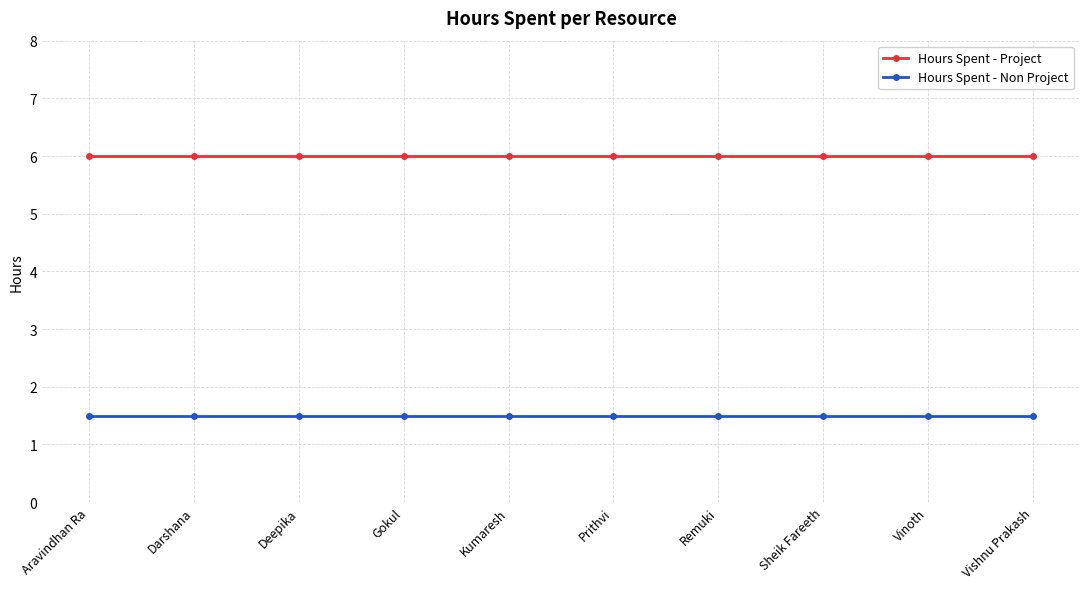

Reading left to right, list all the values displayed in this chart.

Hours Spent - Project: 6.0	6.0	6.0	6.0	6.0	6.0	6.0	6.0	6.0	6.0
Hours Spent - Non Project: 1.5	1.5	1.5	1.5	1.5	1.5	1.5	1.5	1.5	1.5